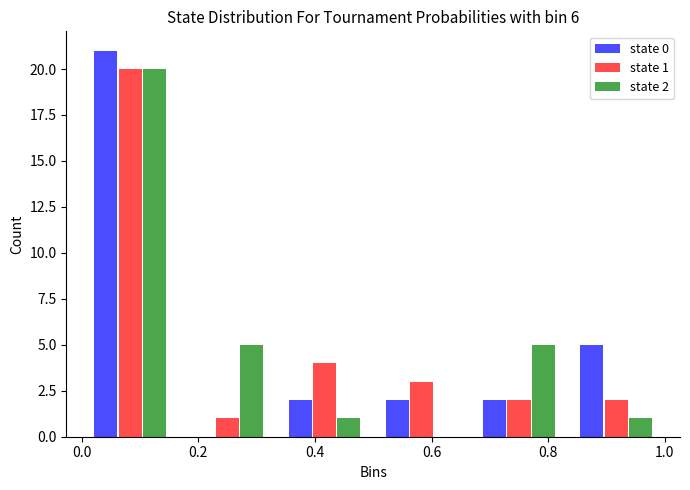

In the state 2 series, which range on the x-axis has the tallest bar?

0.00 to 0.16